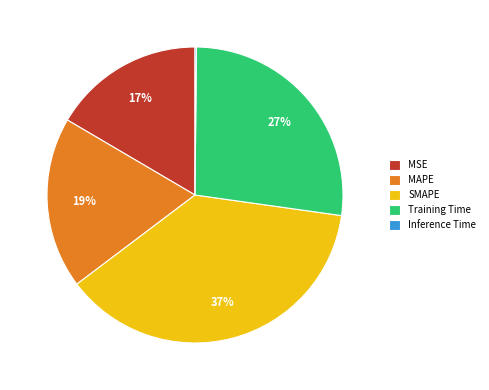

To the nearest percent, what is the difference between the Training Time and SMAPE slice percentages?

10%